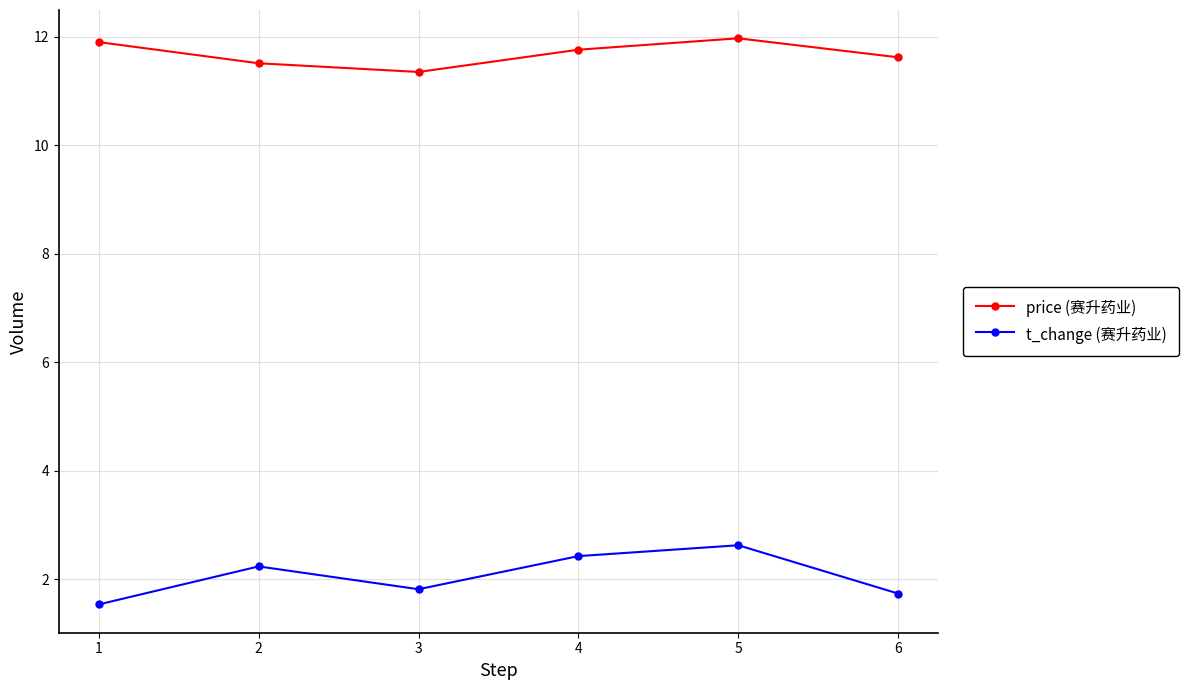

What is the difference between the highest and lowest values at 3?

9.5